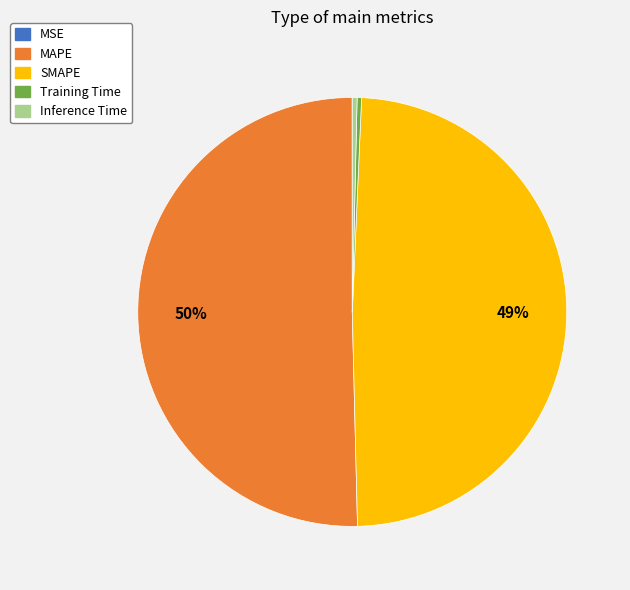

Which has a higher value, MAPE or Inference Time?

MAPE